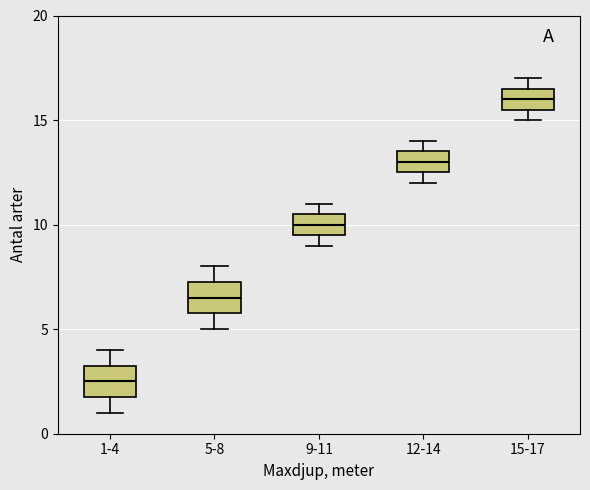

Where does the median line of the box for 15-17 sit on the y-axis? The values are not printed on the chart, so give them approximately, as read against the axis.

16.0